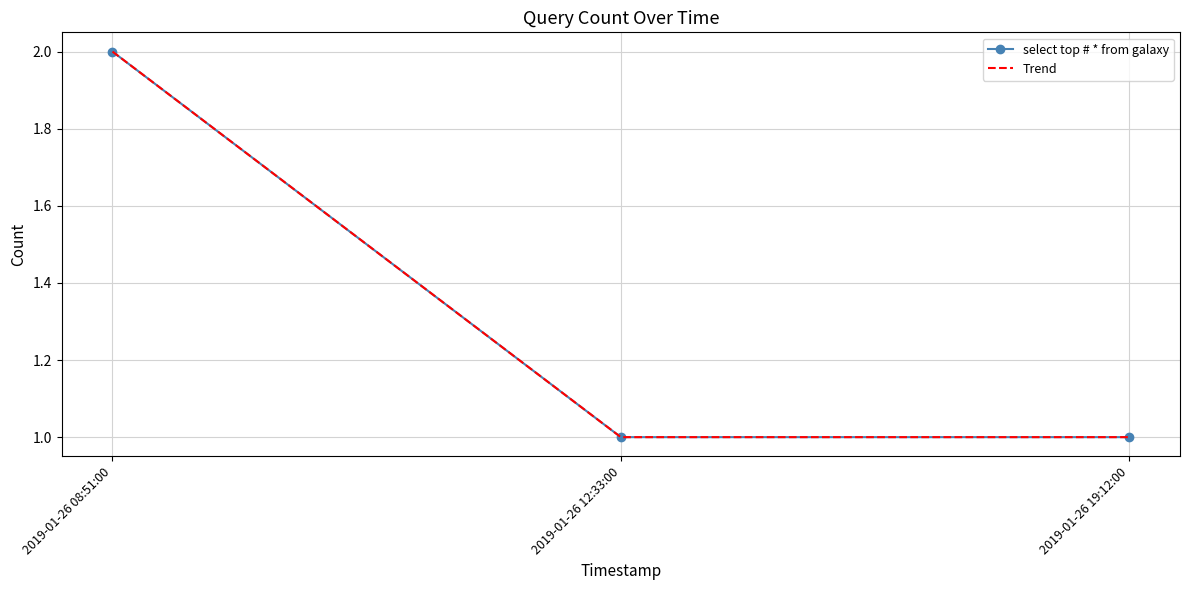

Count the Trend values in the range 1 to 2.

3